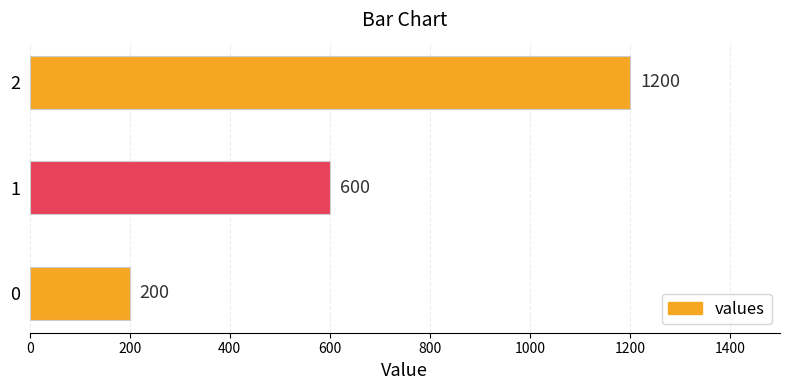

Approximately how many times larger is the value at 1 compared to 0?

3.0